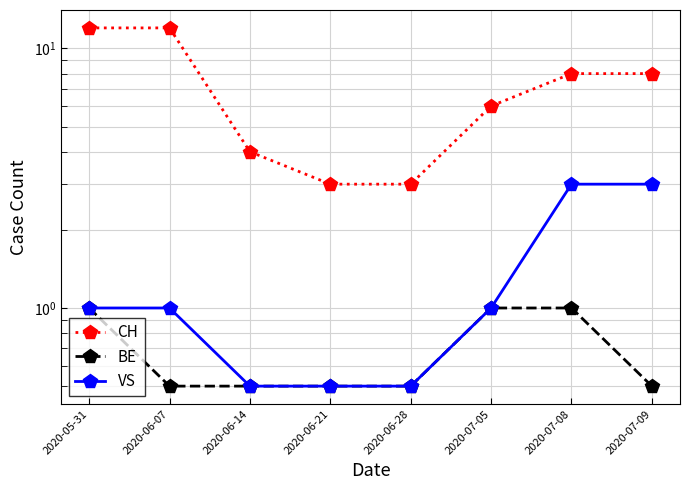

What is the total value across all series at 2020-05-31?

14.0